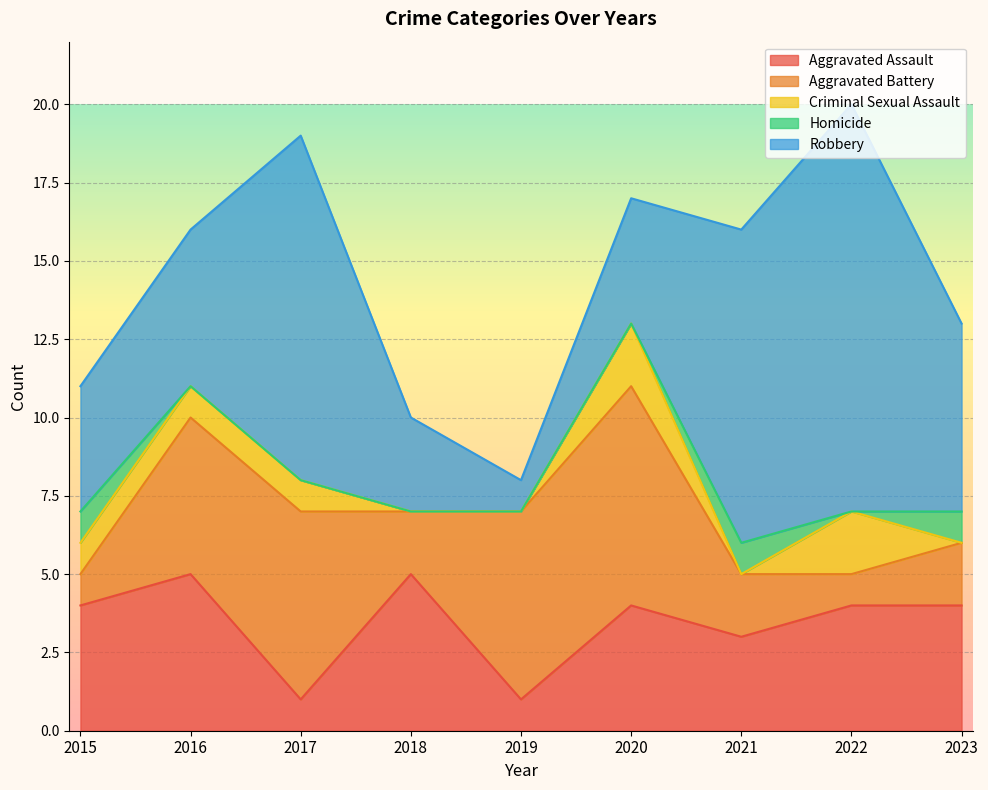

True or false: Aggravated Assault has more than 2 points higher than both neighbors.

True